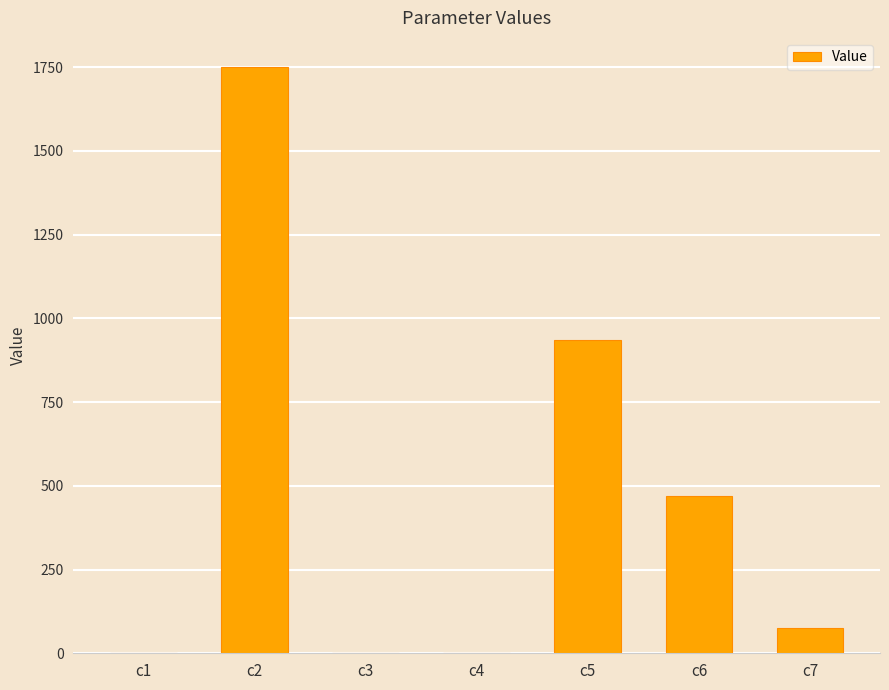

Which label corresponds to the largest value in the chart?

c2